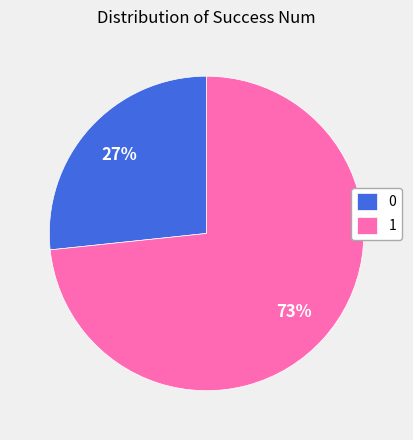

To the nearest percent, what is the average slice percentage?

50%